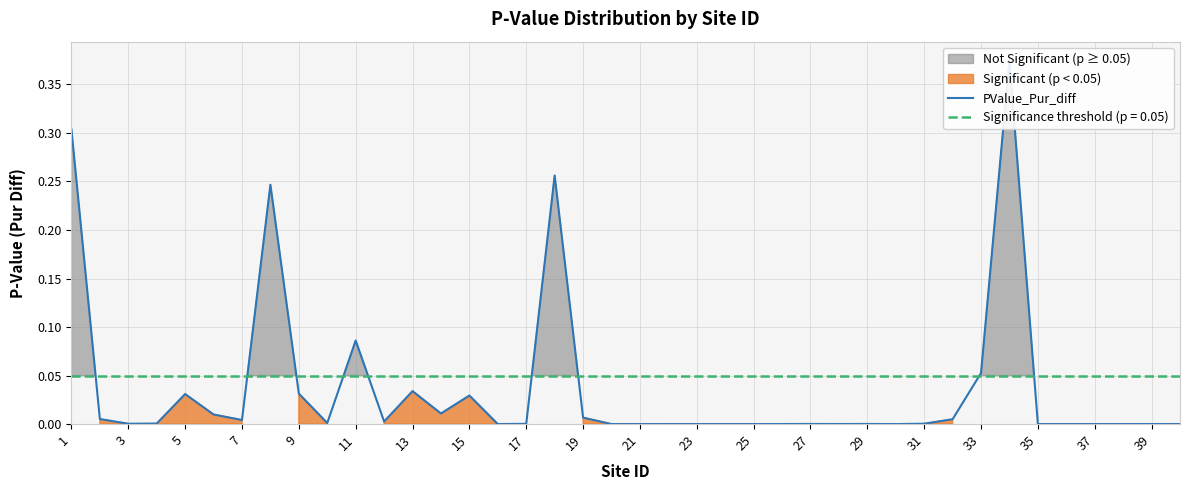

Reading left to right, transcribe all the data shown in this chart.

0.3	0.0	0.0	0.0	0.0	0.0	0.0	0.2	0.0	0.0	0.1	0.0	0.0	0.0	0.0	0.0	0.0	0.3	0.0	0.0	0.0	0.0	0.0	0.0	0.0	0.0	0.0	0.0	0.0	0.0	0.0	0.0	0.1	0.4	0.0	0.0	0.0	0.0	0.0	0.0